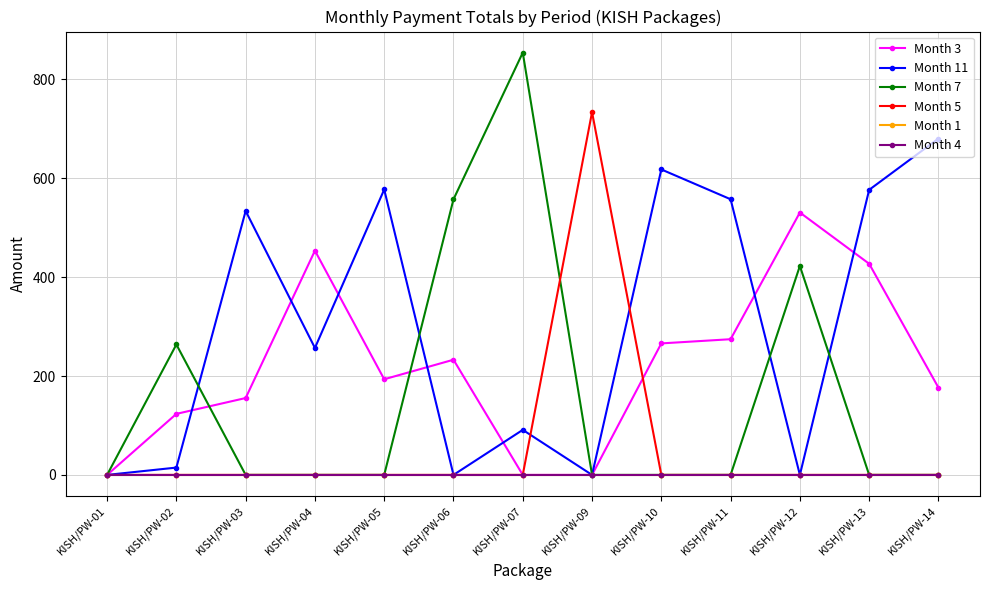

Does the chart display data point markers on the line(s)?

Yes